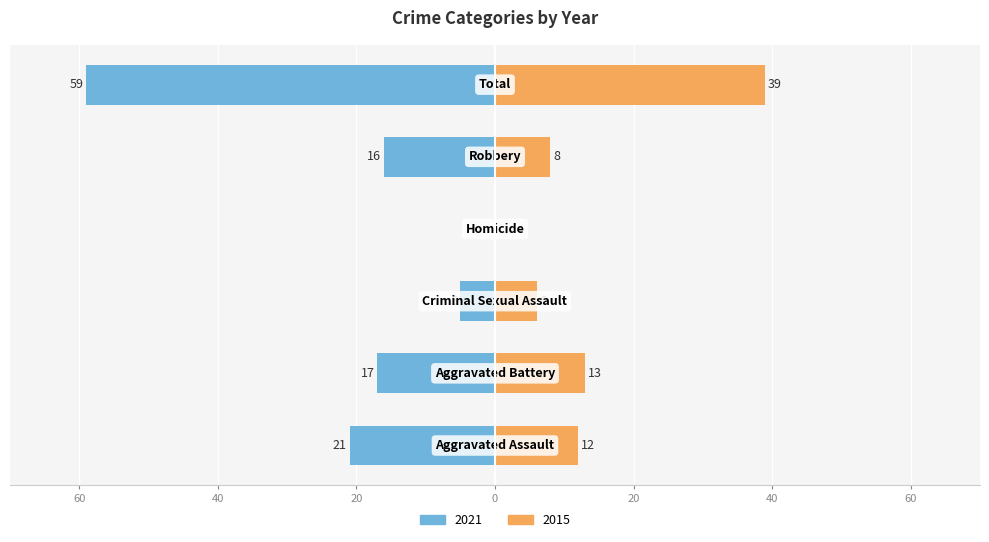

Read the 2015 value at Aggravated Assault, to the nearest 5.

10